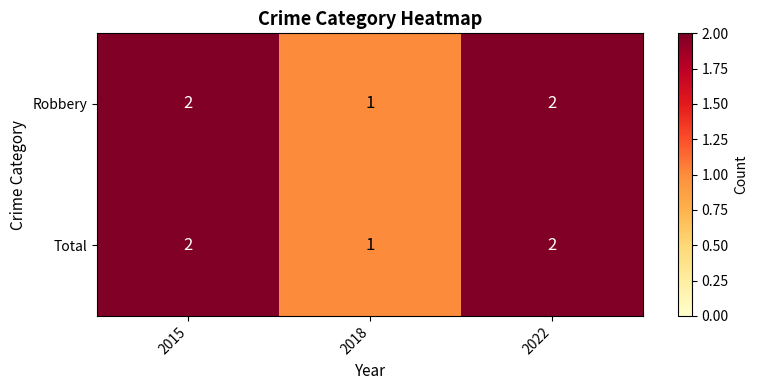

How many Total values are between 1 and 2?

3